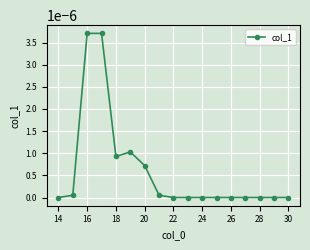

Count the number of categories in the chart.

17